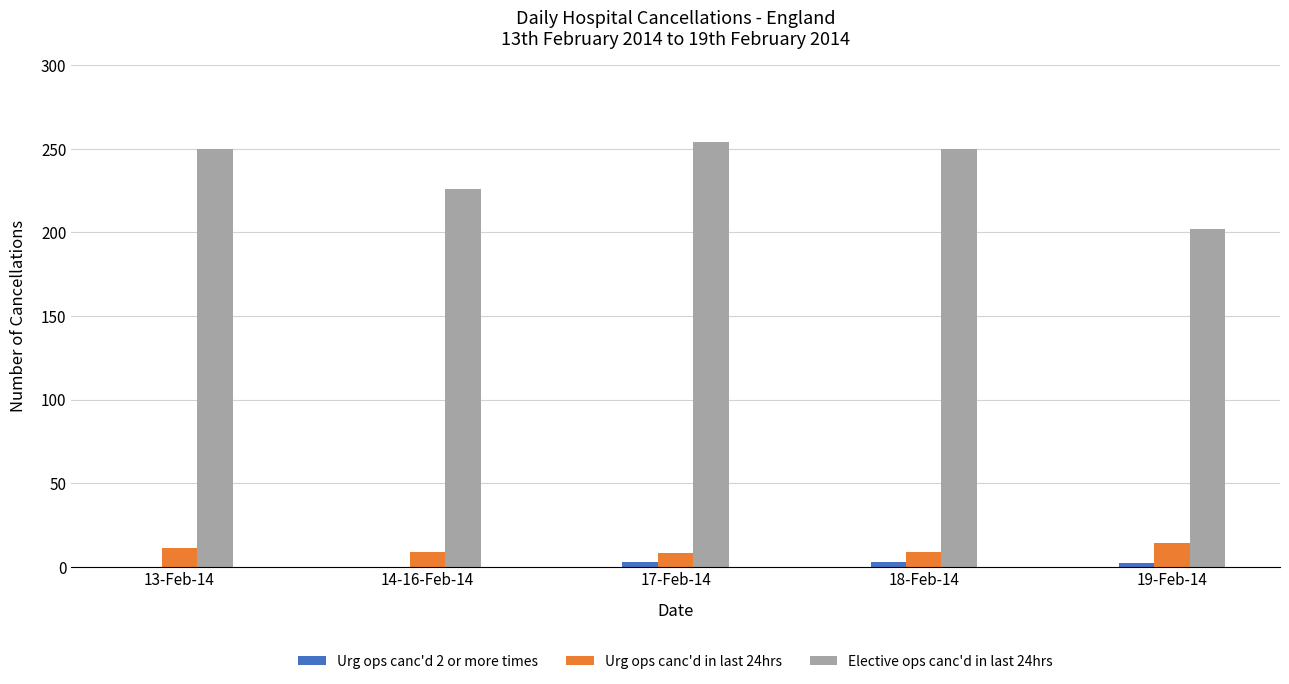

Is the value of Urg ops canc'd in last 24hrs at 19-Feb-14 greater than the value of Elective ops canc'd in last 24hrs at 17-Feb-14?

No